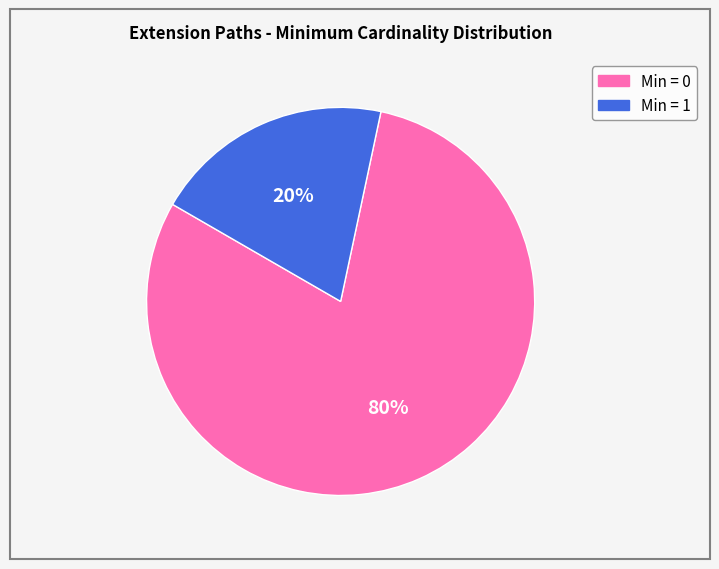

To the nearest percent, what is the average slice percentage?

50%